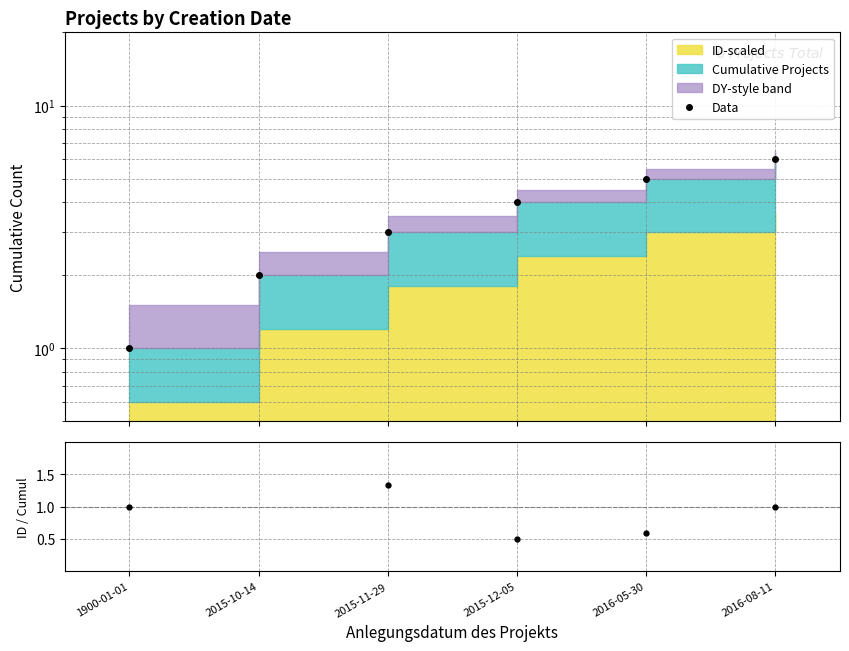

What is the smallest value displayed?

0.5